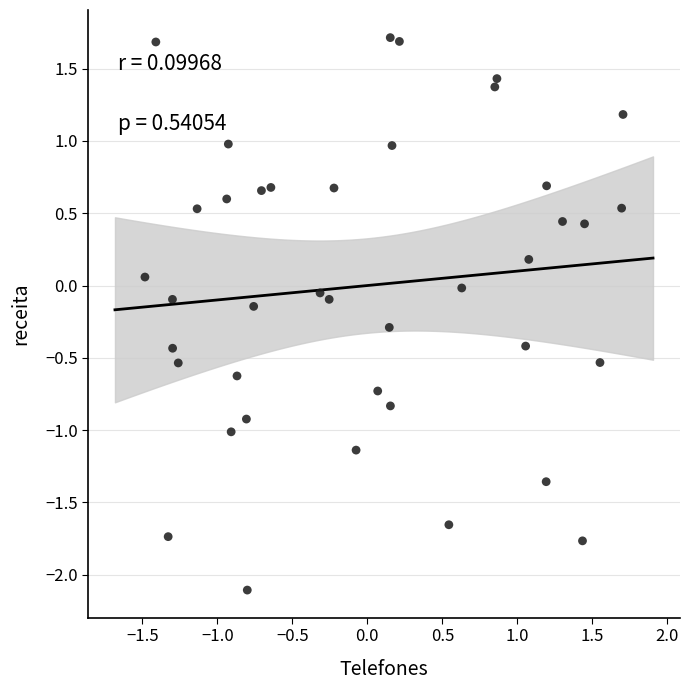

What is the range of X values (max minus min)?

3.2